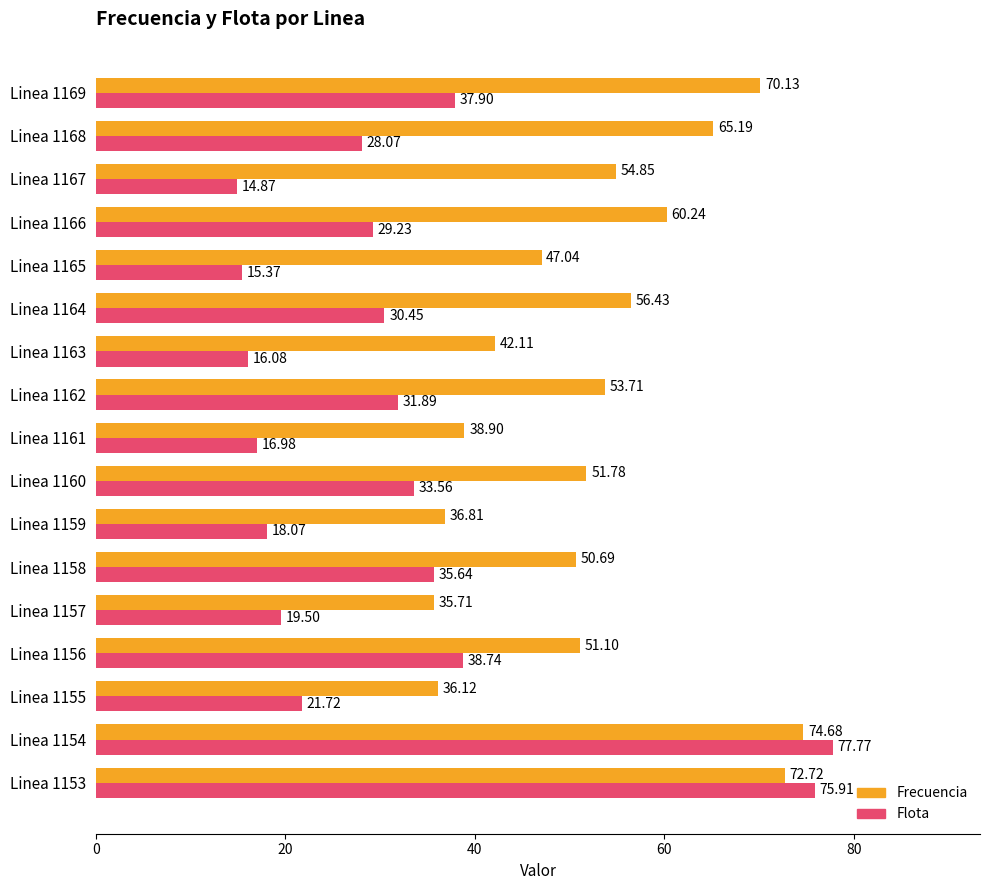

Which series has the largest total across all categories?

Frecuencia